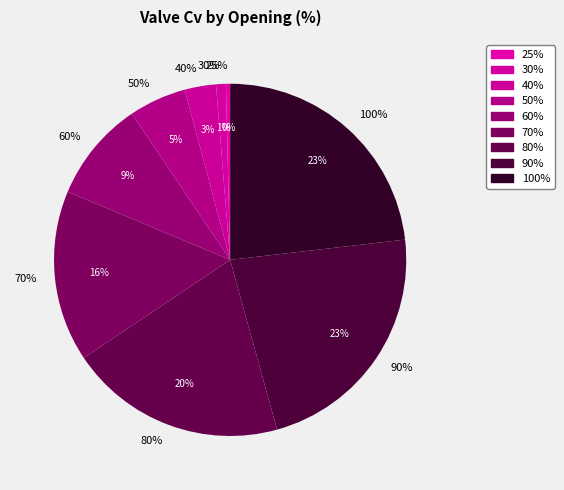

To the nearest percent, what is the difference between the 30% and 60% slice percentages?

8%